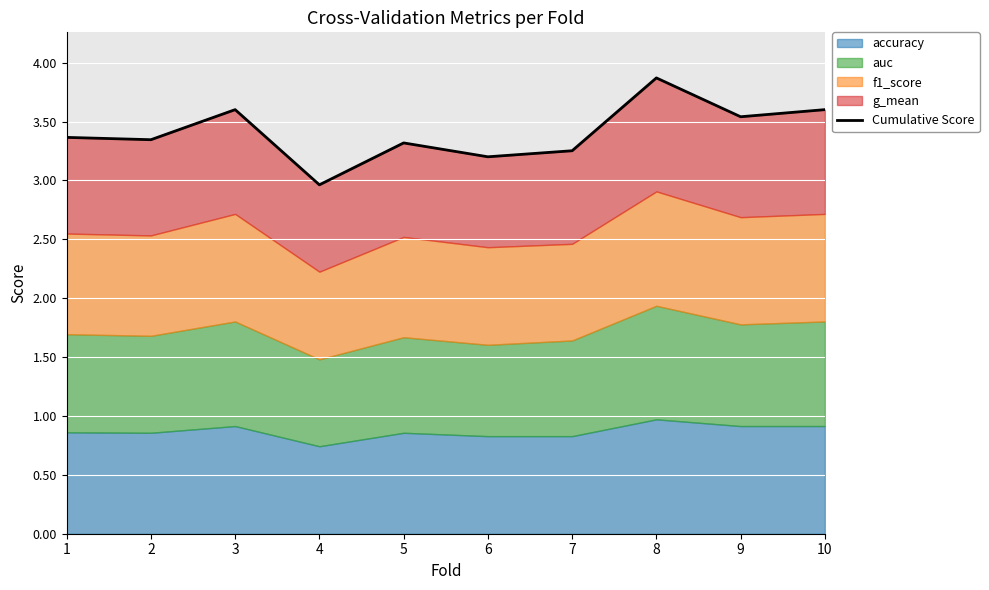

How many points are lower than both their immediate neighbors (excluding endpoints)?

4